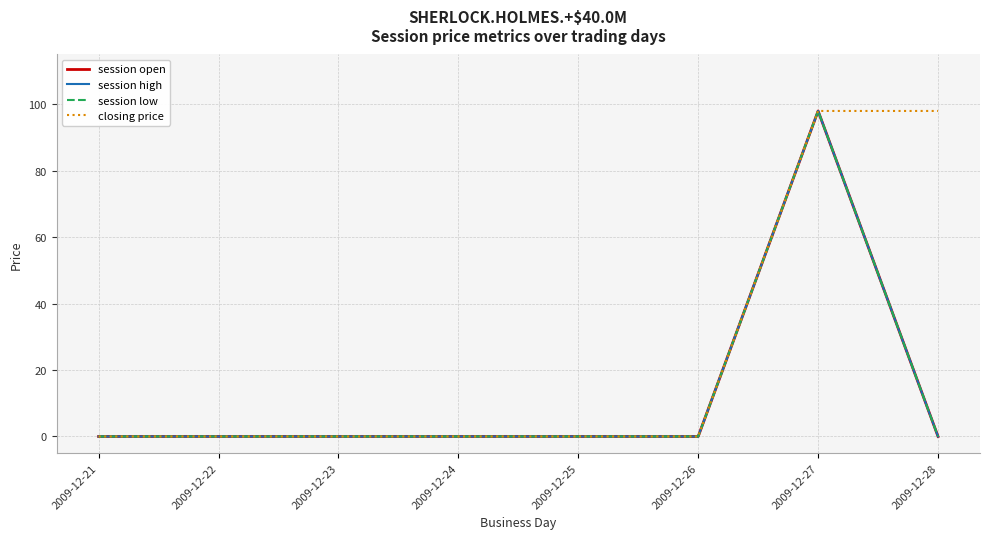

Reading right to left, transcribe all the data shown in this chart.

session open: 0	98	0	0	0	0	0	0
session high: 0	98	0	0	0	0	0	0
session low: 0	98	0	0	0	0	0	0
closing price: 98	98	0	0	0	0	0	0